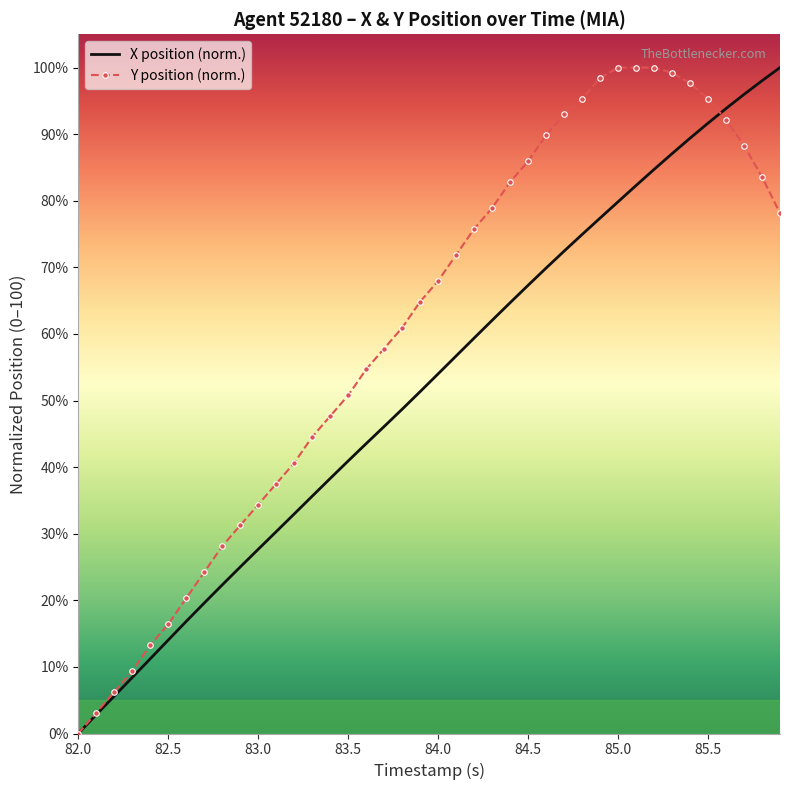

Rank the series by their average value, from highest to lowest.

Y position (norm.), X position (norm.)